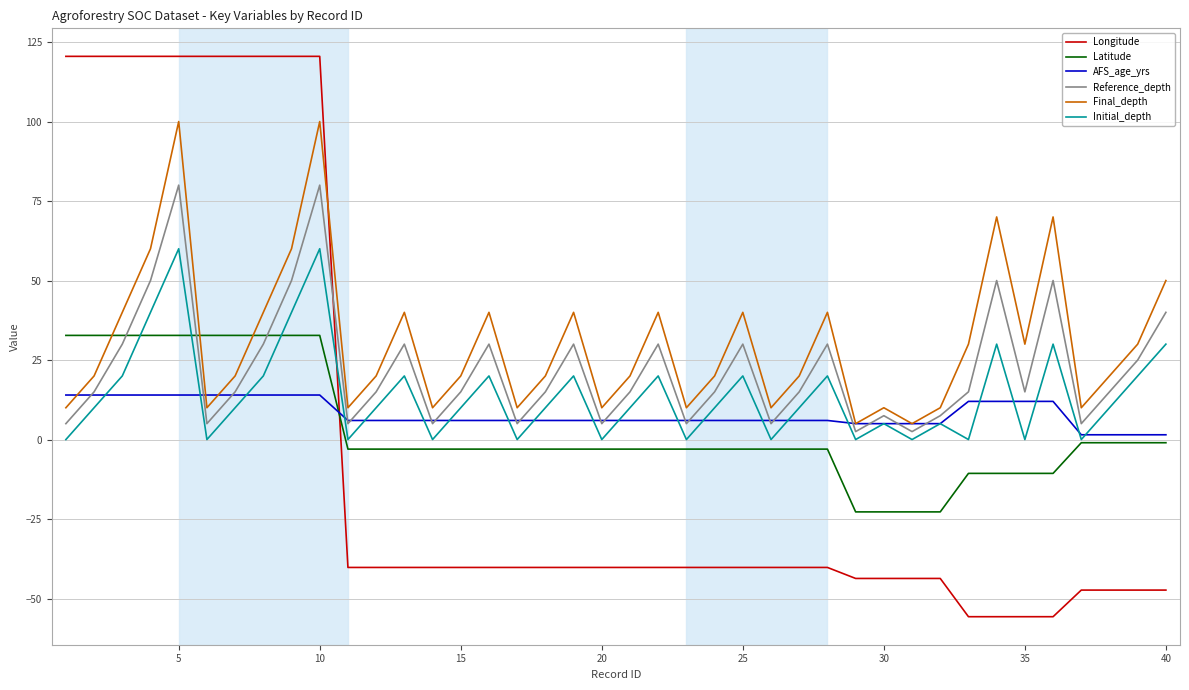

True or false: Initial_depth and Final_depth intersect in this chart.

False